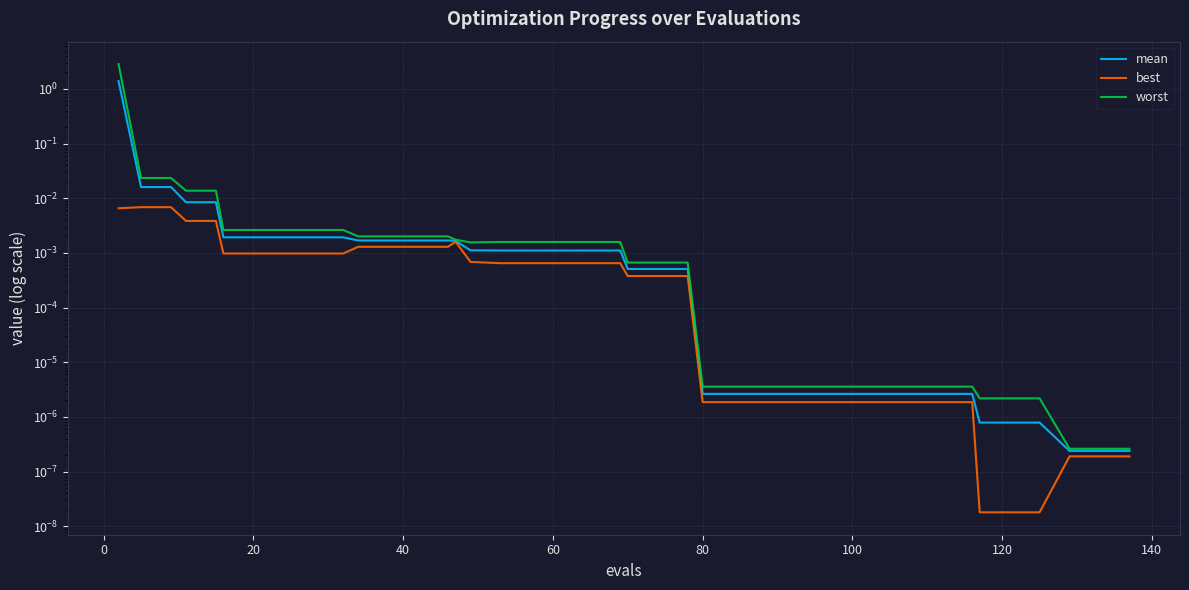

True or false: mean and best intersect in this chart.

False